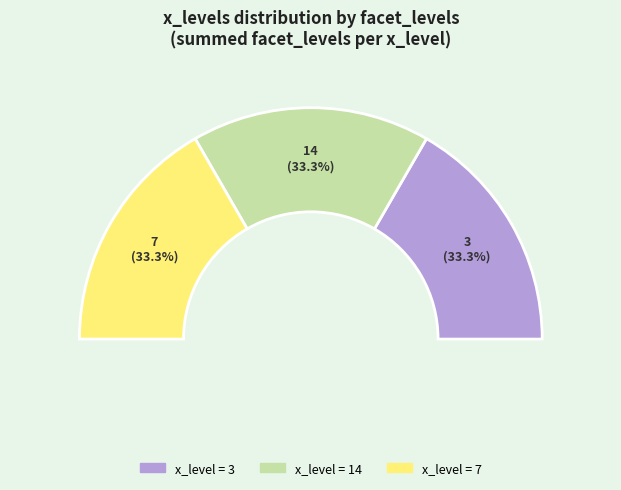

Is there a majority slice in this chart?

No